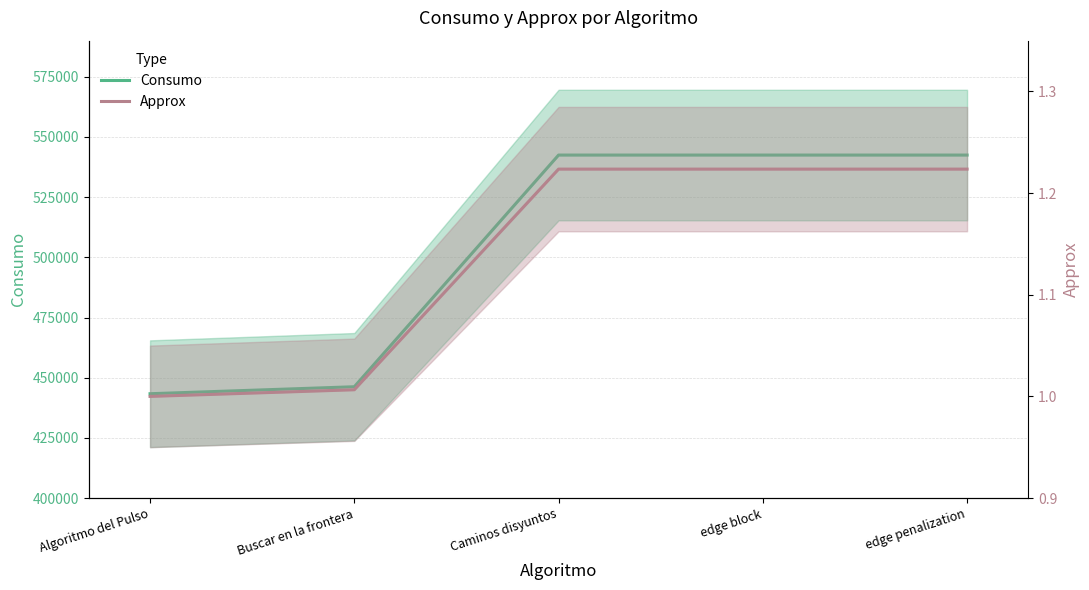

At which category does the chart reach its minimum across all series?

Algoritmo del Pulso